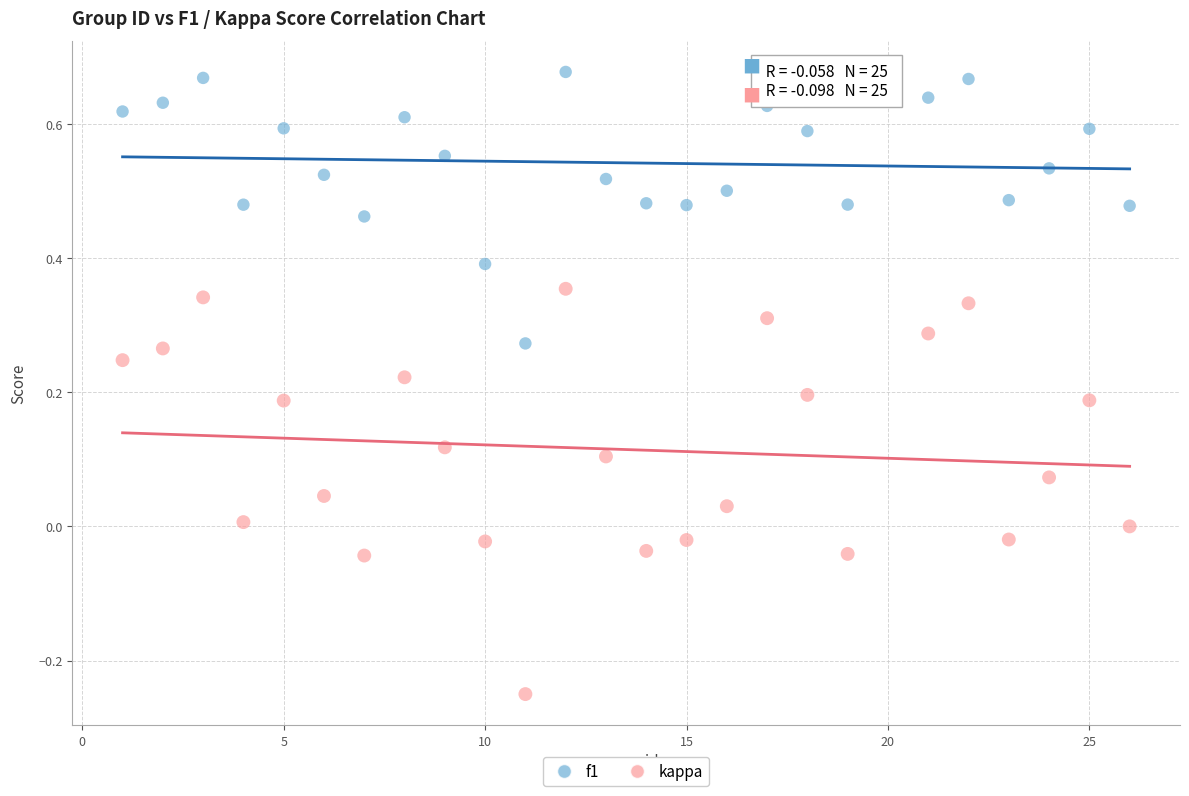

Which series has the widest spread of Y values?

kappa